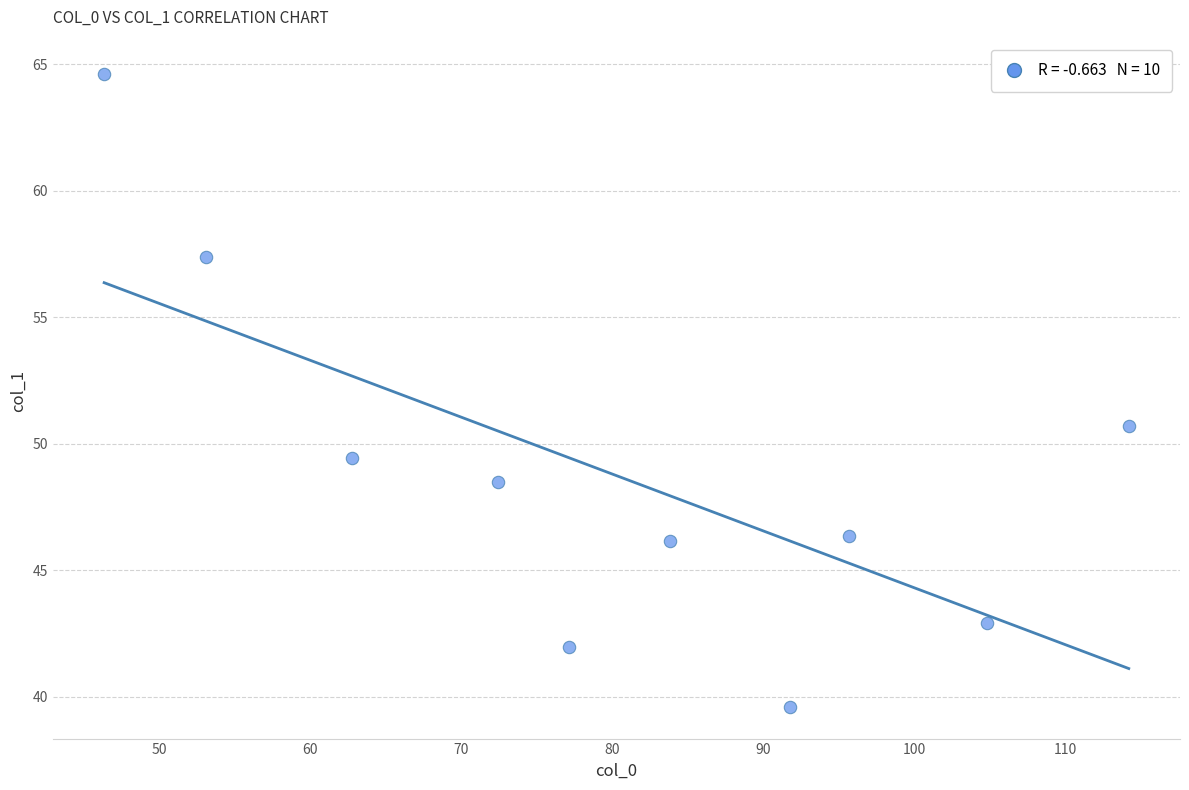

What is the average X value?

80.2